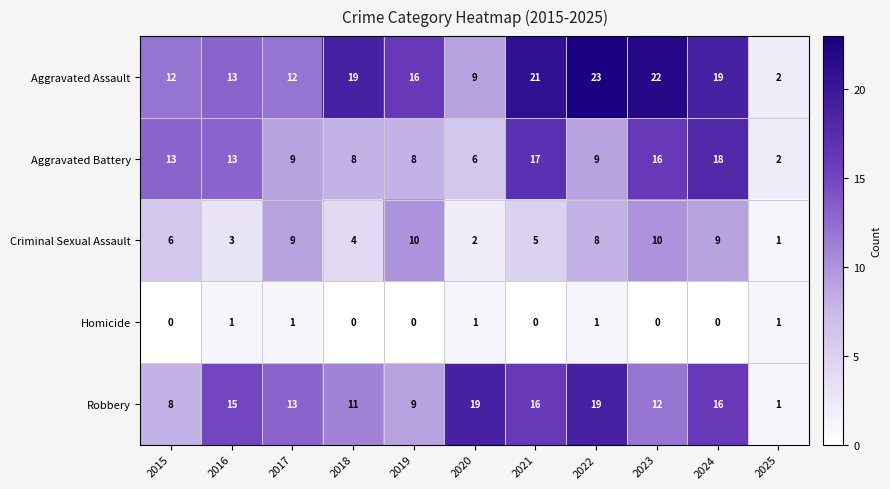

At which category does the chart reach its peak across all series?

2022